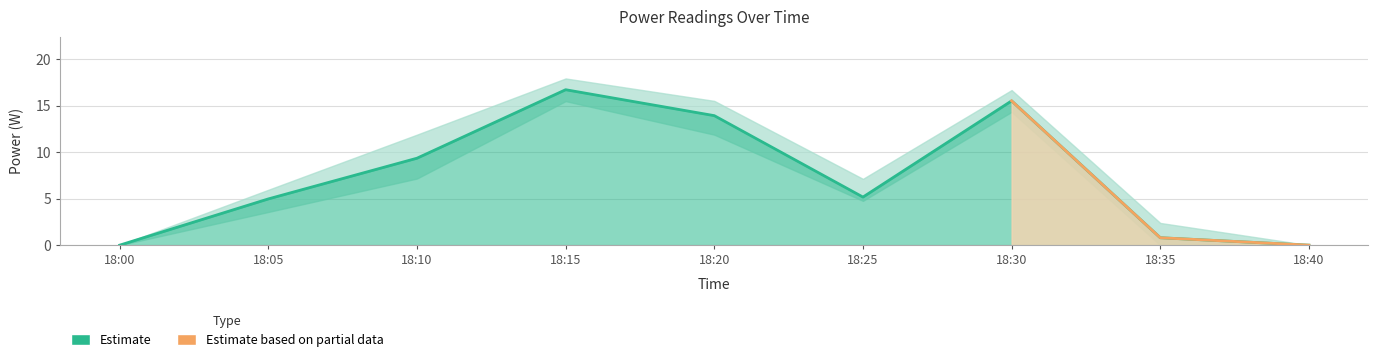

At which category does X6 reach its first local peak?

18:15